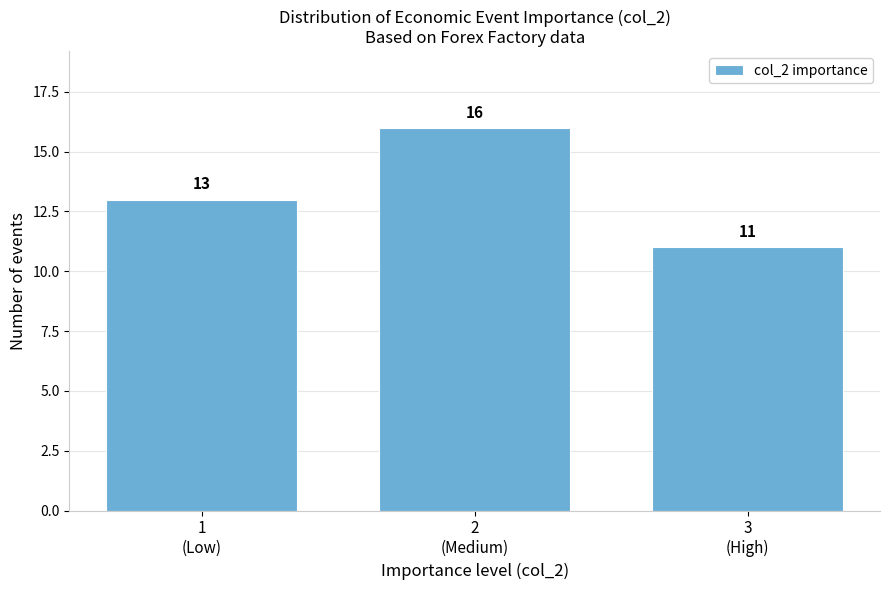

Reading left to right, extract all data points from this chart.

13	16	11